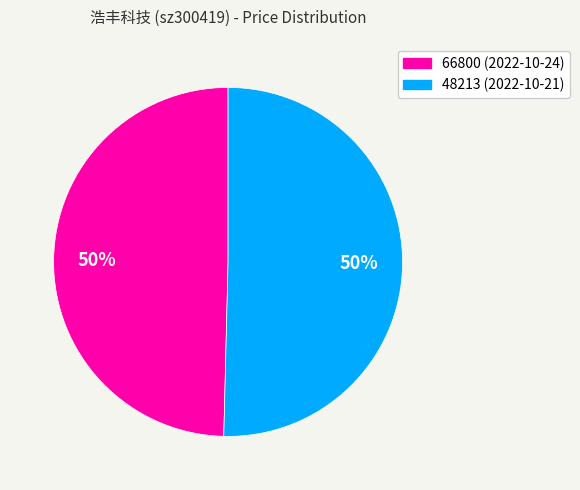

The 66800 slice represents 43% of the pie. True or false?

False